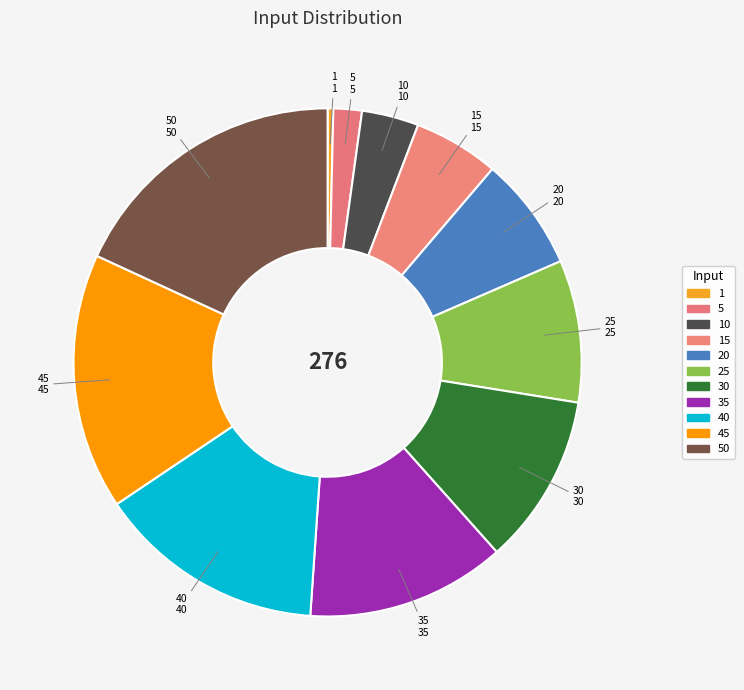

To the nearest percent, what is the average slice percentage?

9%